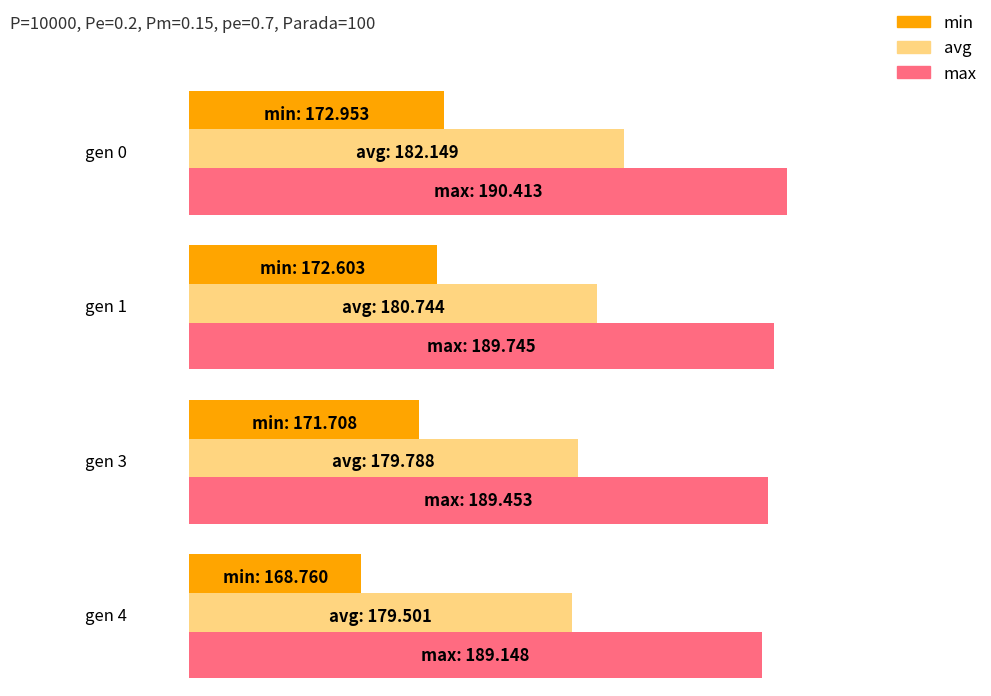

What is the average value of the max series?

189.7